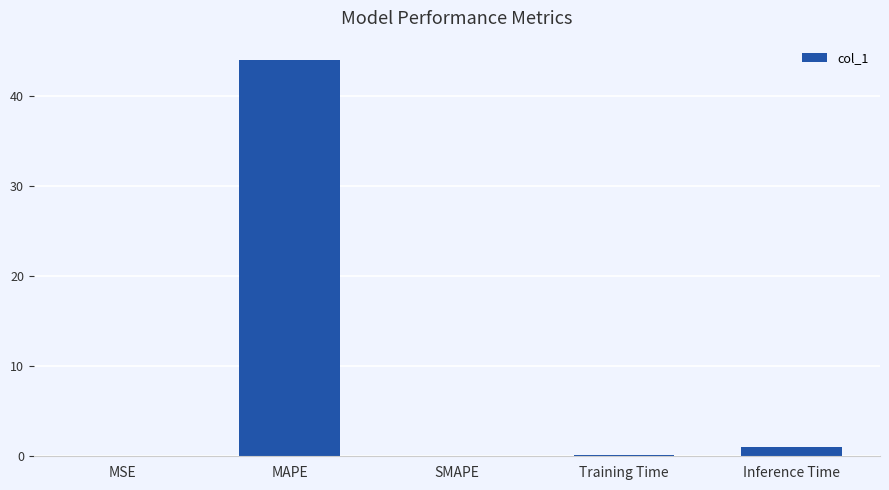

What is the change in value from MAPE to SMAPE?

-43.9